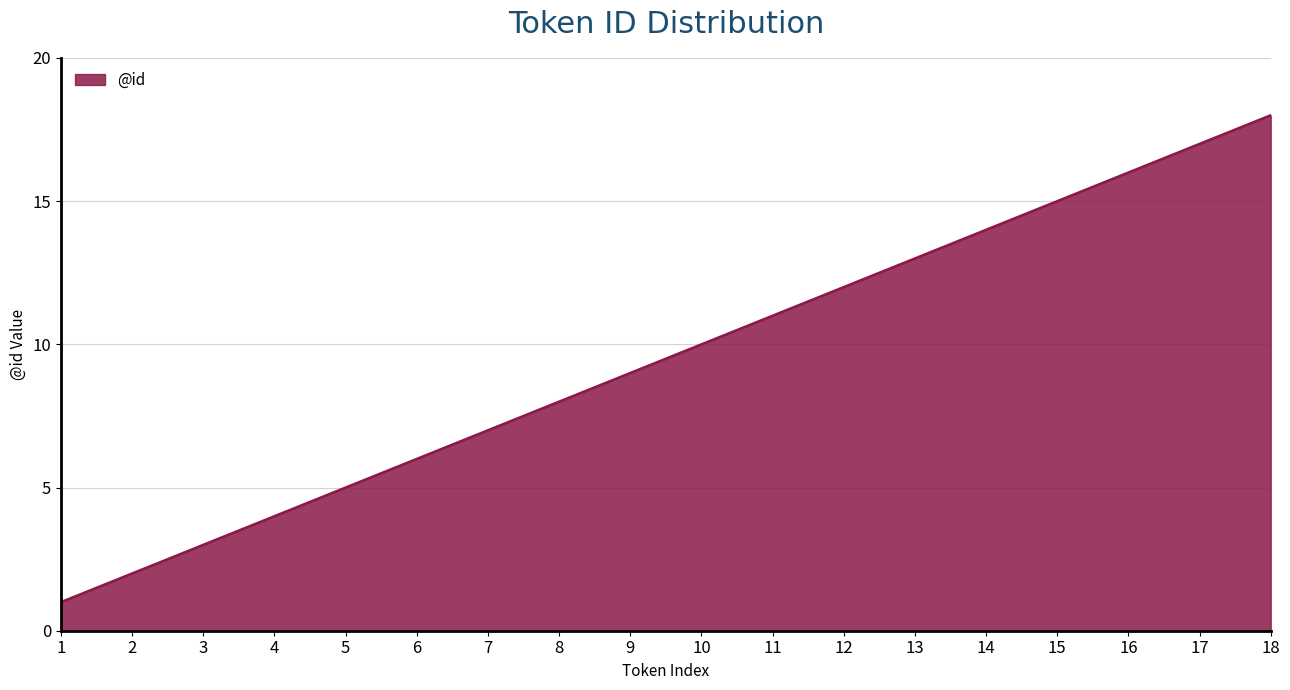

List the labels in order of value, smallest first.

1, 2, 3, 4, 5, 6, 7, 8, 9, 10, 11, 12, 13, 14, 15, 16, 17, 18